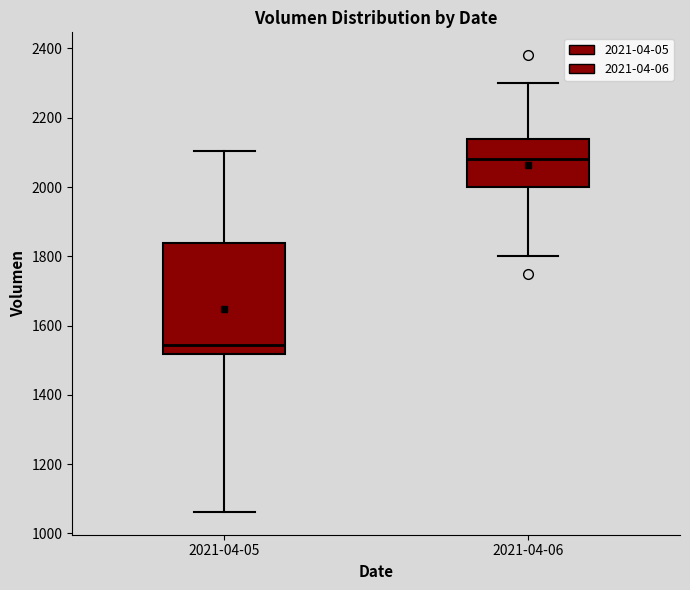

Reading left to right, transcribe this box plot: for each box, give where its median line is, the range the box spans, and where its two whiskers end, as read against the y-axis. The values are not printed on the chart, so give them approximately, as read against the axis.

2021-04-05: median 1540, box 1520 to 1840, whiskers 1060 to 2100
2021-04-06: median 2080, box 2000 to 2140, whiskers 1800 to 2300